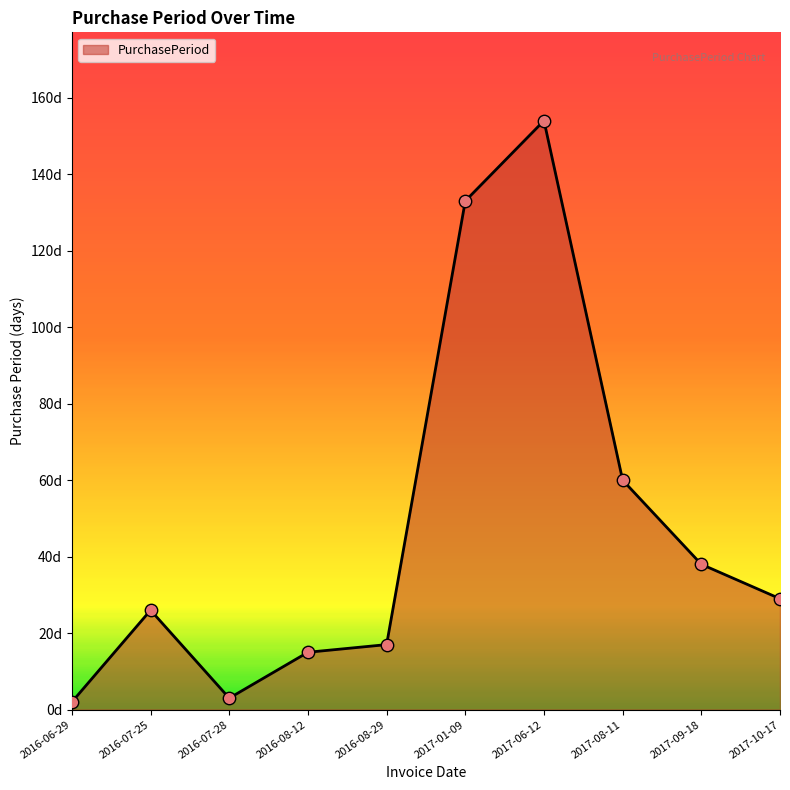

Is this an area chart (filled region under the line)?

Yes